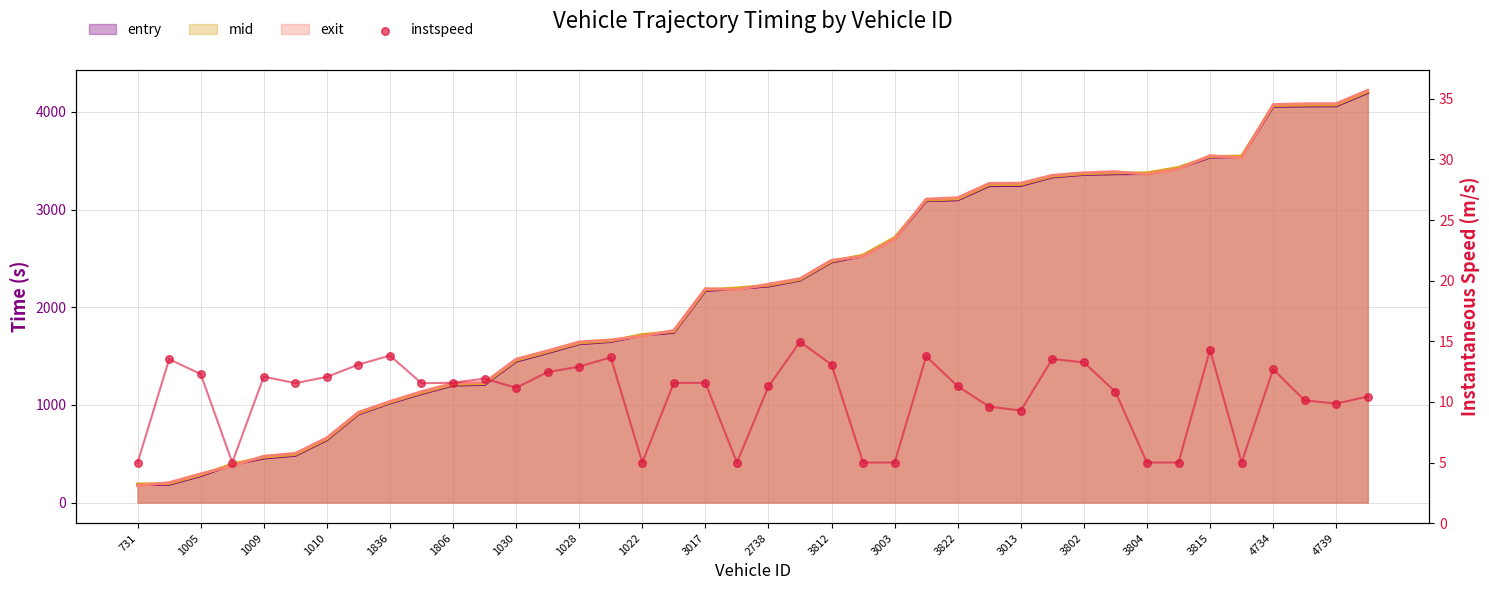

What is the change in value from 1009 to 21?

+2.7